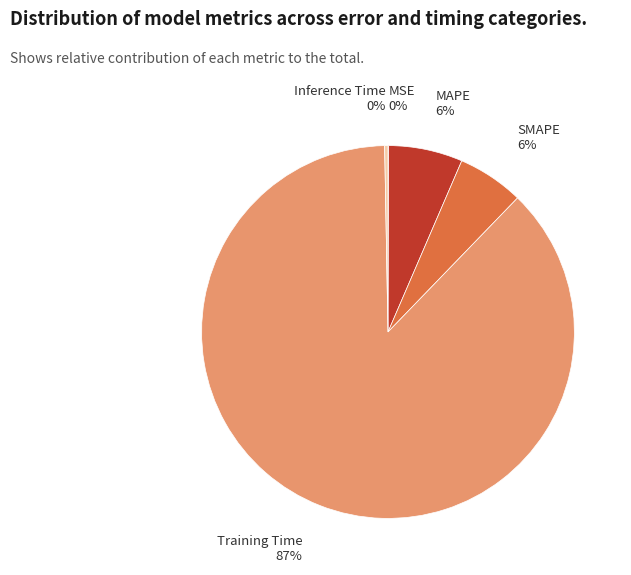

To the nearest percent, what is the average slice percentage?

20%